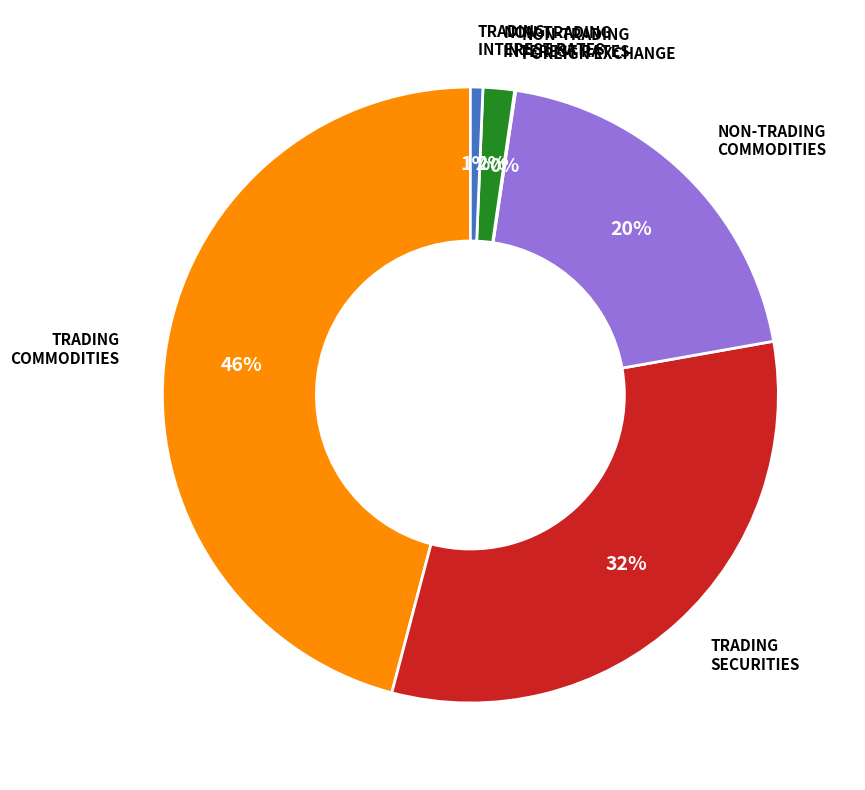

To the nearest percent, what is the average slice percentage?

17%